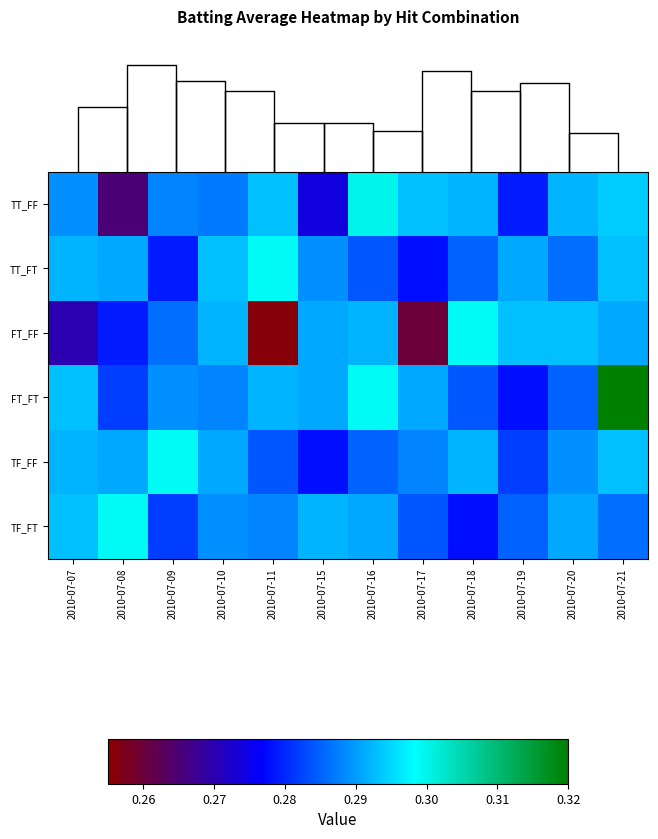

At how many categories does at least one series exceed 0?

12